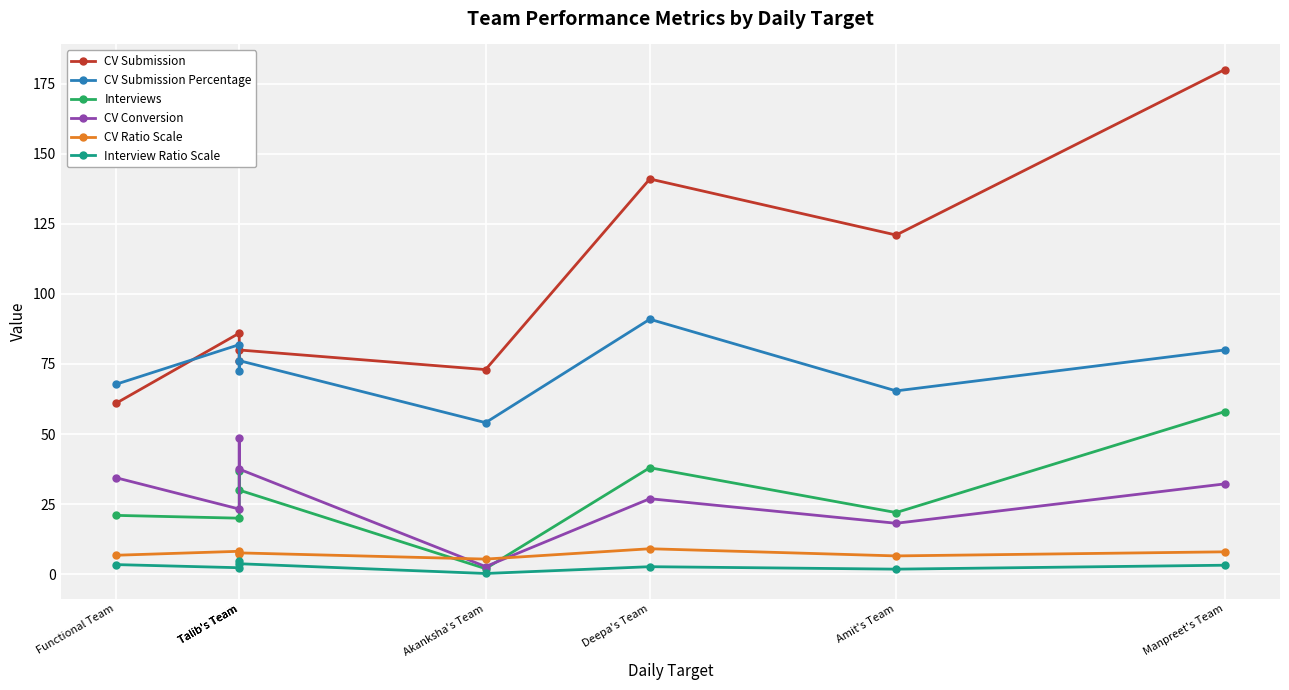

At which label does CV Submission Percentage reach its minimum?

Akanksha's Team